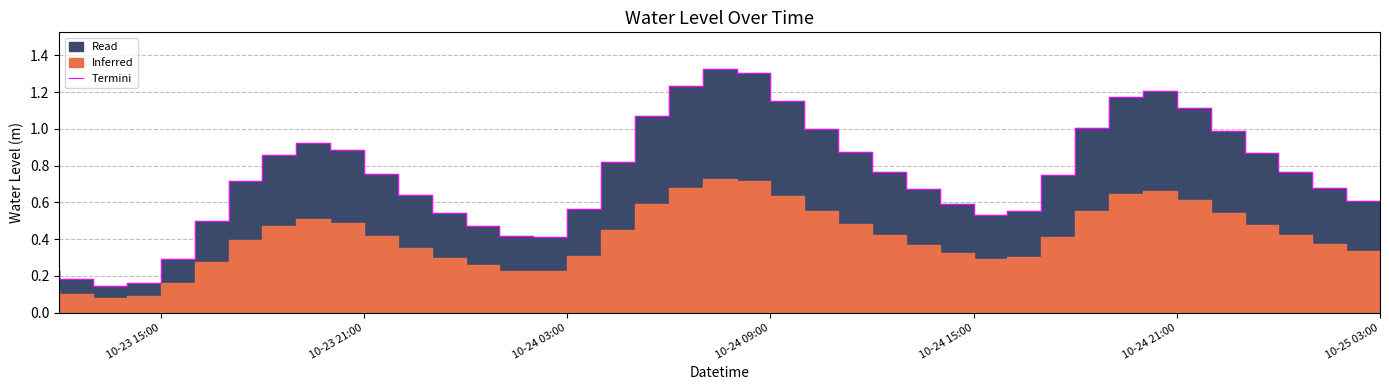

Is it true that the value at 18 is 0.6?

False